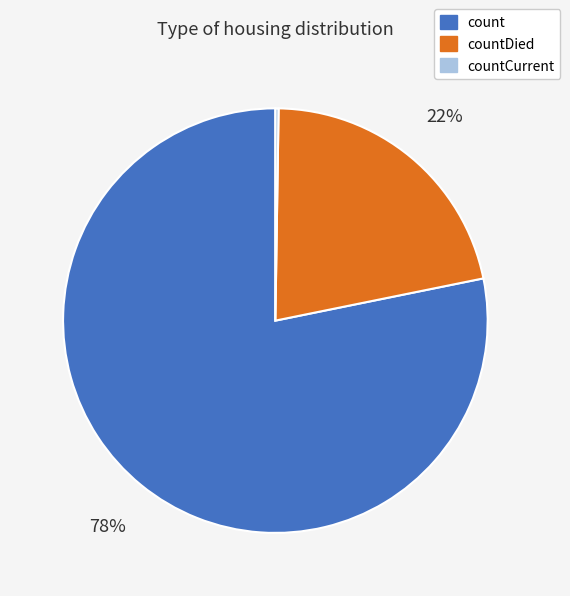

To the nearest percent, what is the combined percentage of countDied and count?

100%